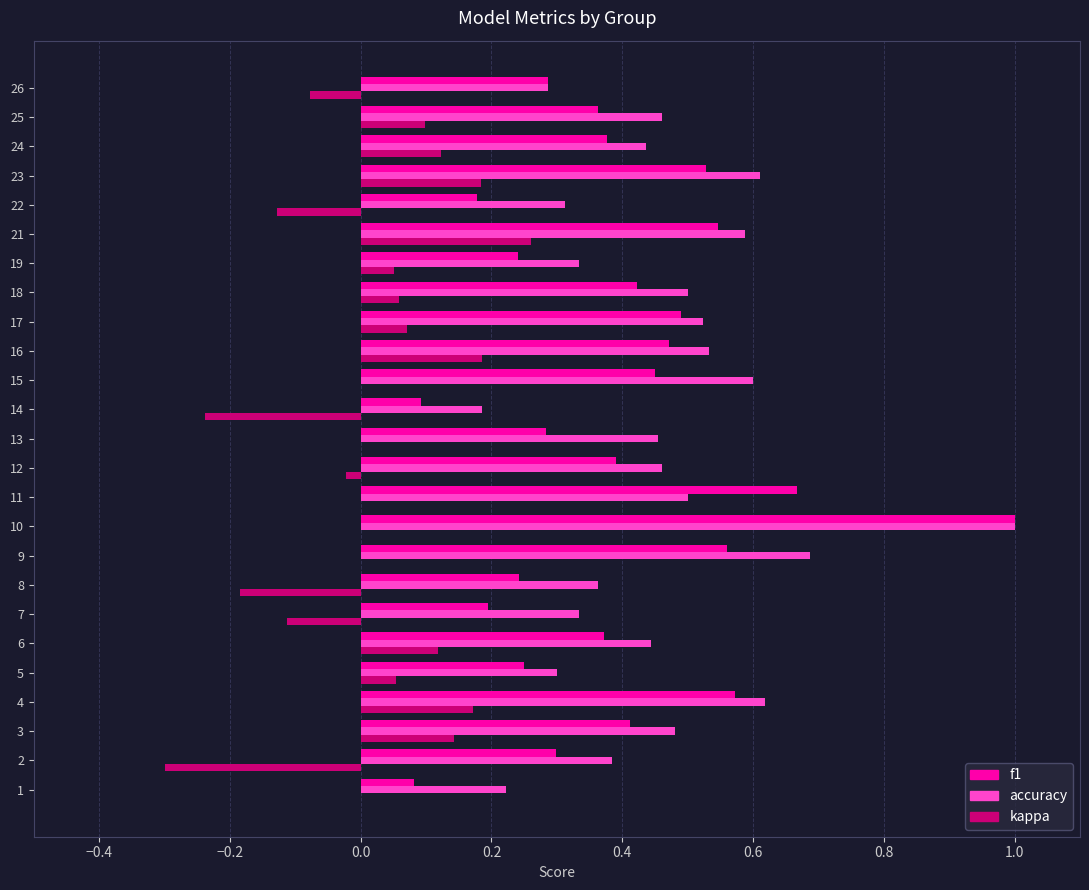

The value of f1 at 16 is 0.5. True or false?

True